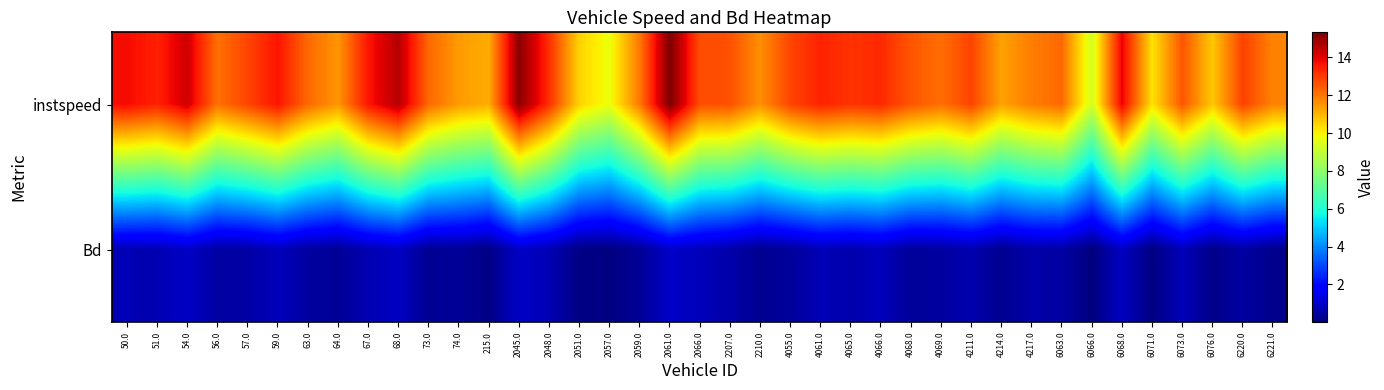

Between 50.0 and 4214.0, which series saw the biggest shift?

instspeed